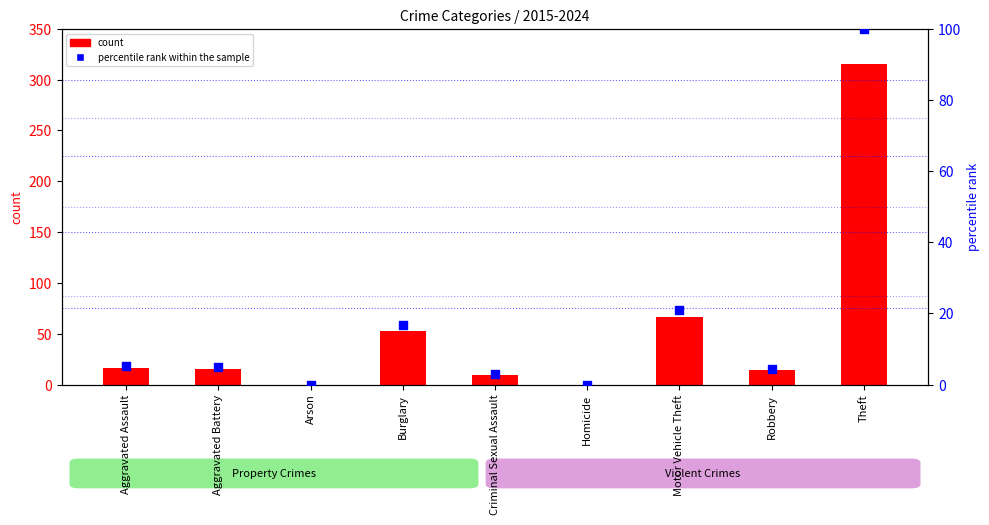

Which series has the widest spread of Y values?

count